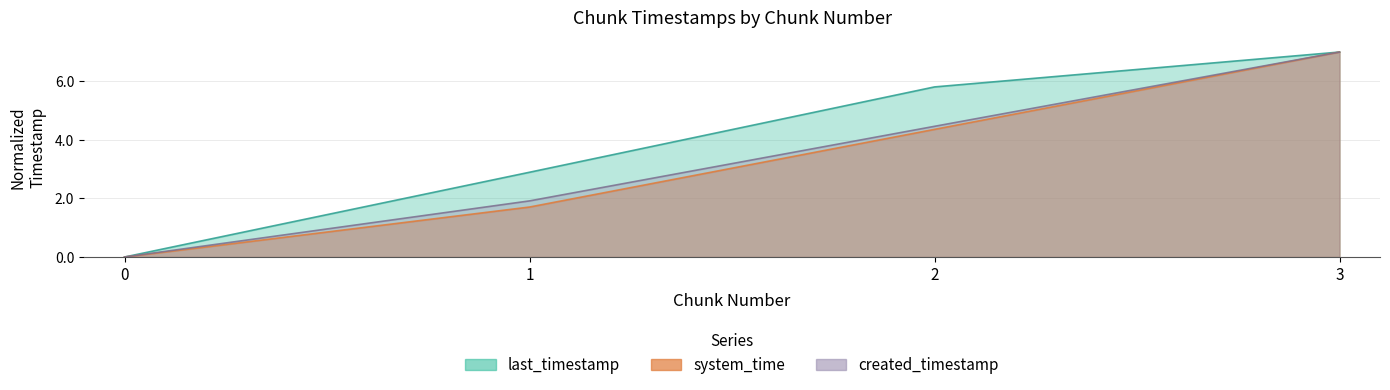

Is the value of system_time at 0 greater than the value of created_timestamp at 3?

No